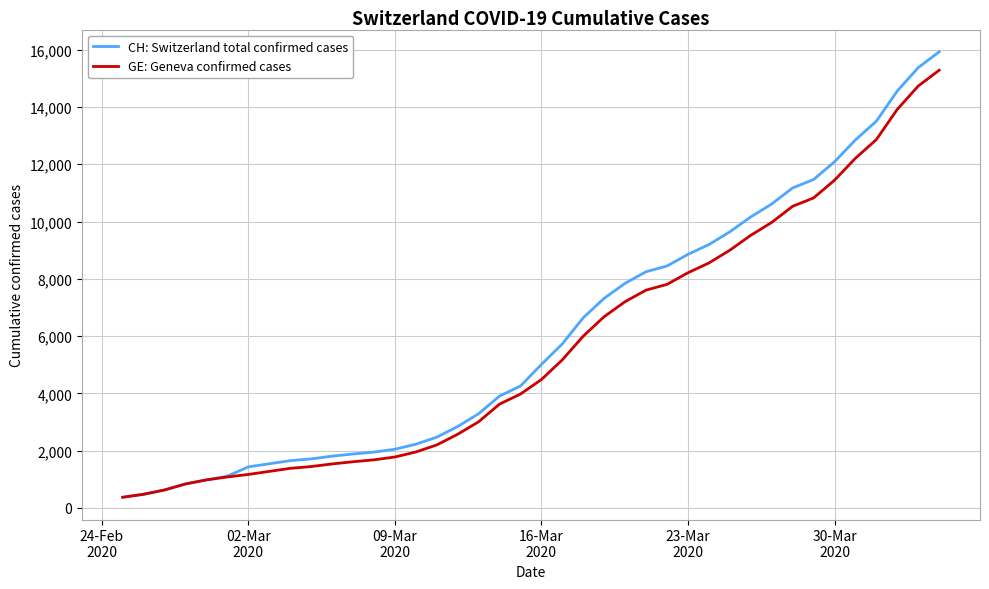

What is the highest value of the GE: Geneva confirmed cases series?

15284